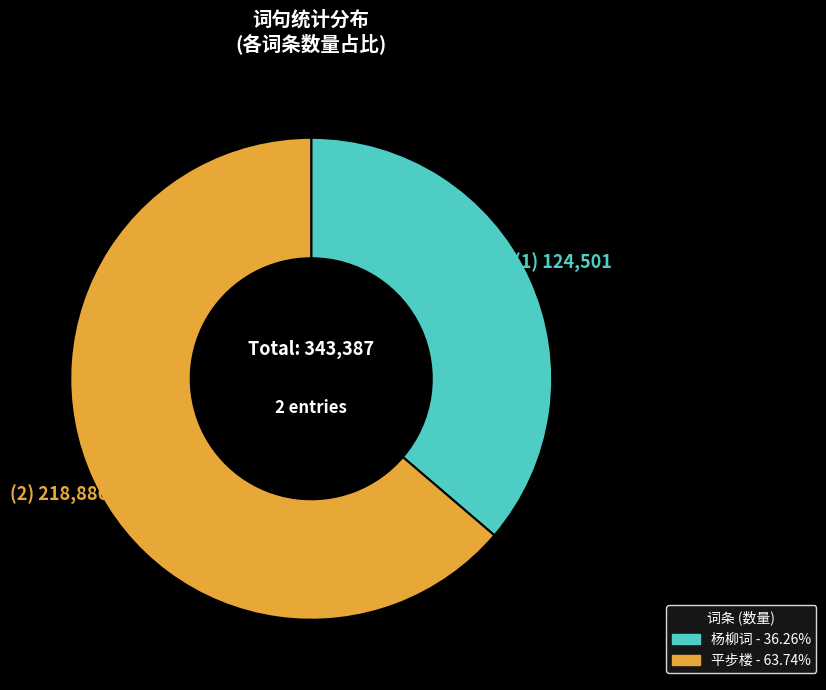

How many slices are in this pie chart?

2